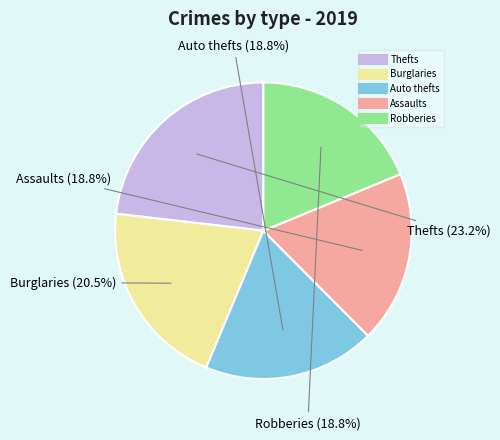

Does any single category account for the majority?

No